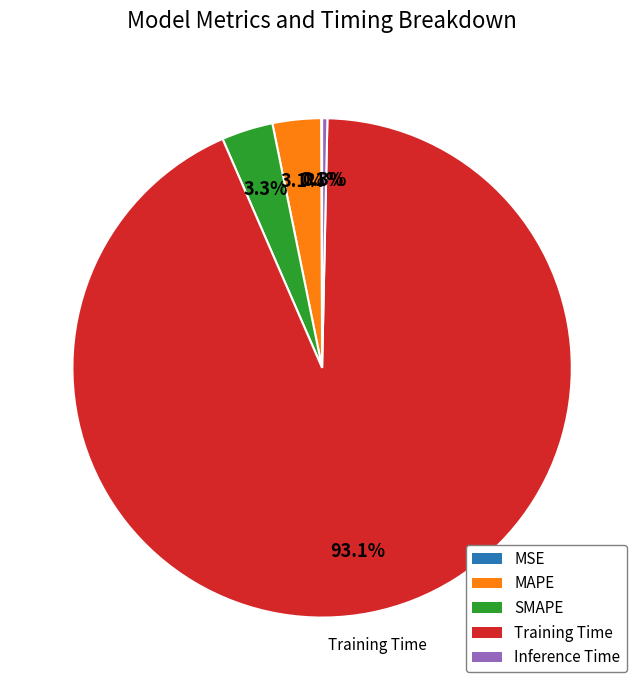

Which category has the biggest portion of the pie?

Training Time